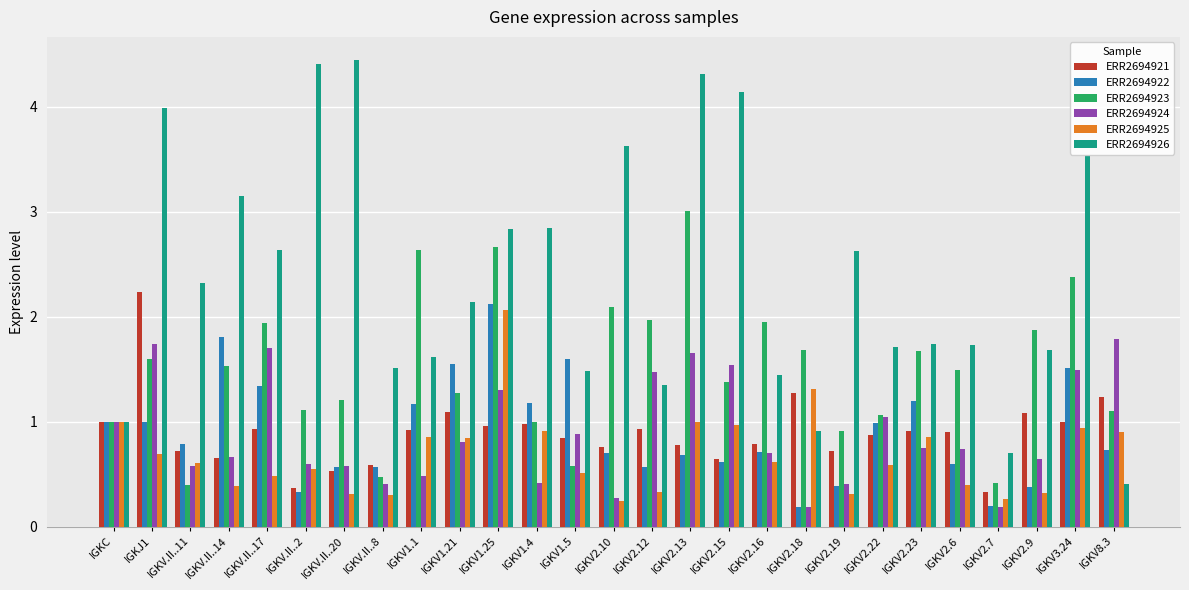

Where does the ERR2694926 series first go above 2?

IGKJ1